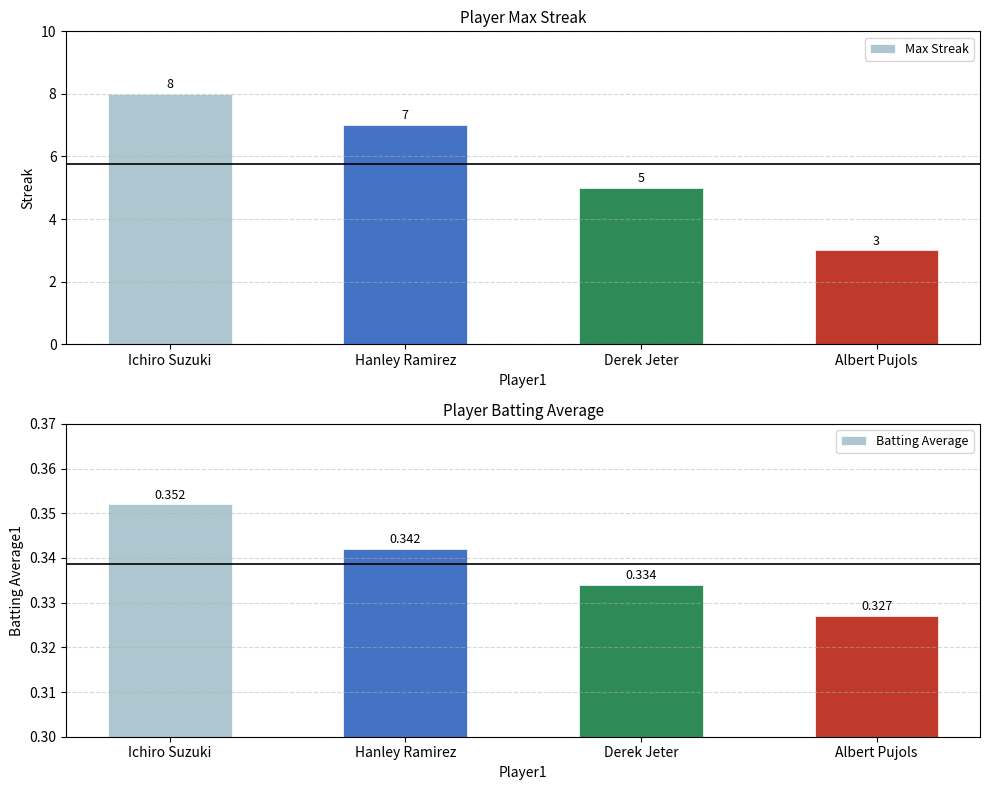

What are all the series names shown in the legend?

Max Streak, Batting Average